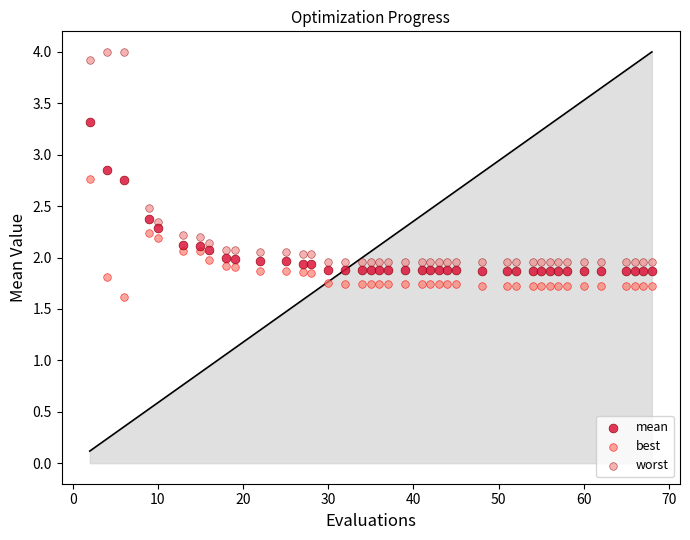

Which series has the largest Y range (max minus min)?

worst